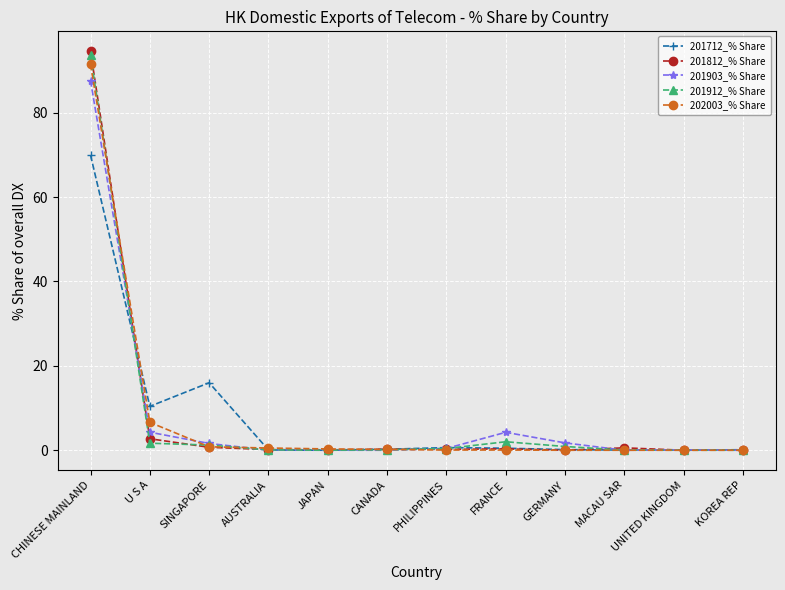

At which category is the sum across all series the highest?

CHINESE MAINLAND